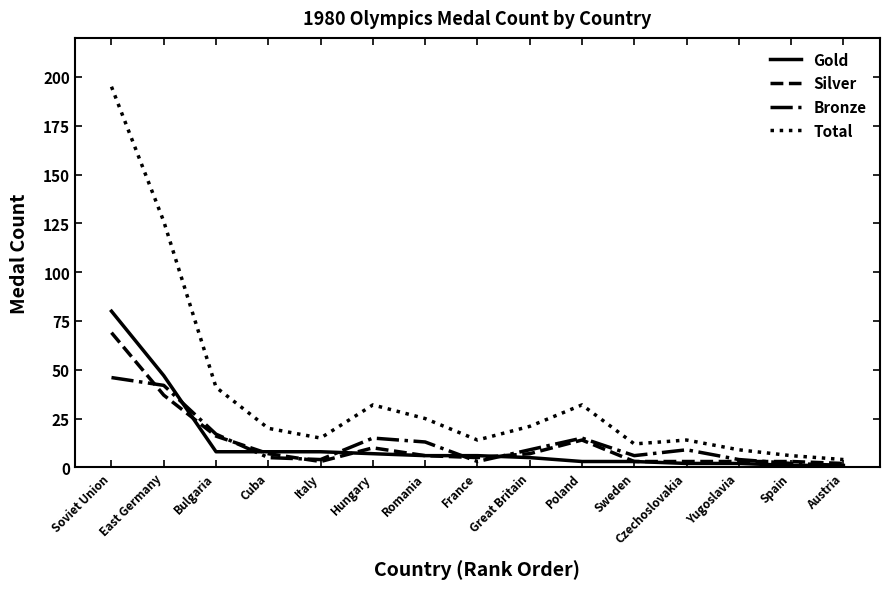

What position from the left is Romania?

7